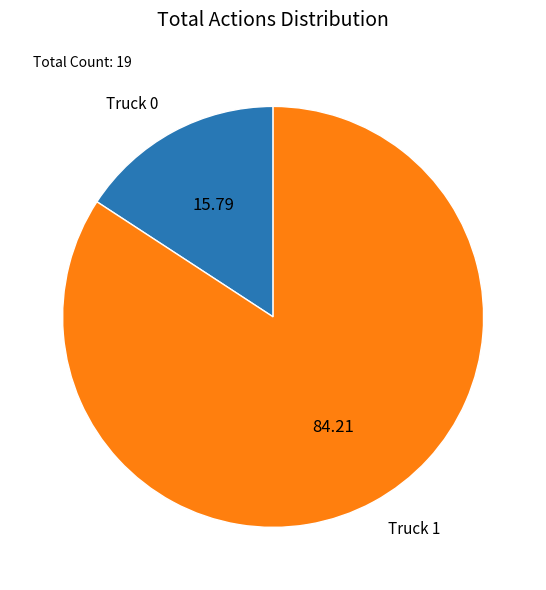

Combined, do Truck 0 and Truck 1 account for over 50%?

Yes